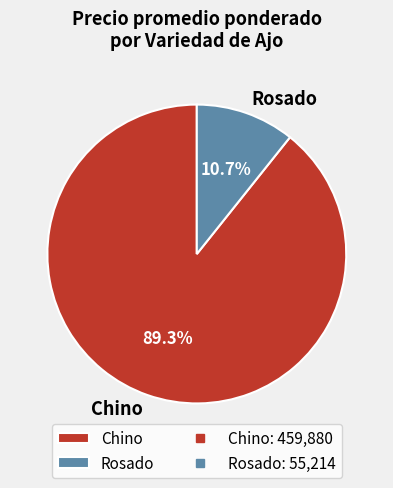

To the nearest percent, what is the average slice percentage?

50%